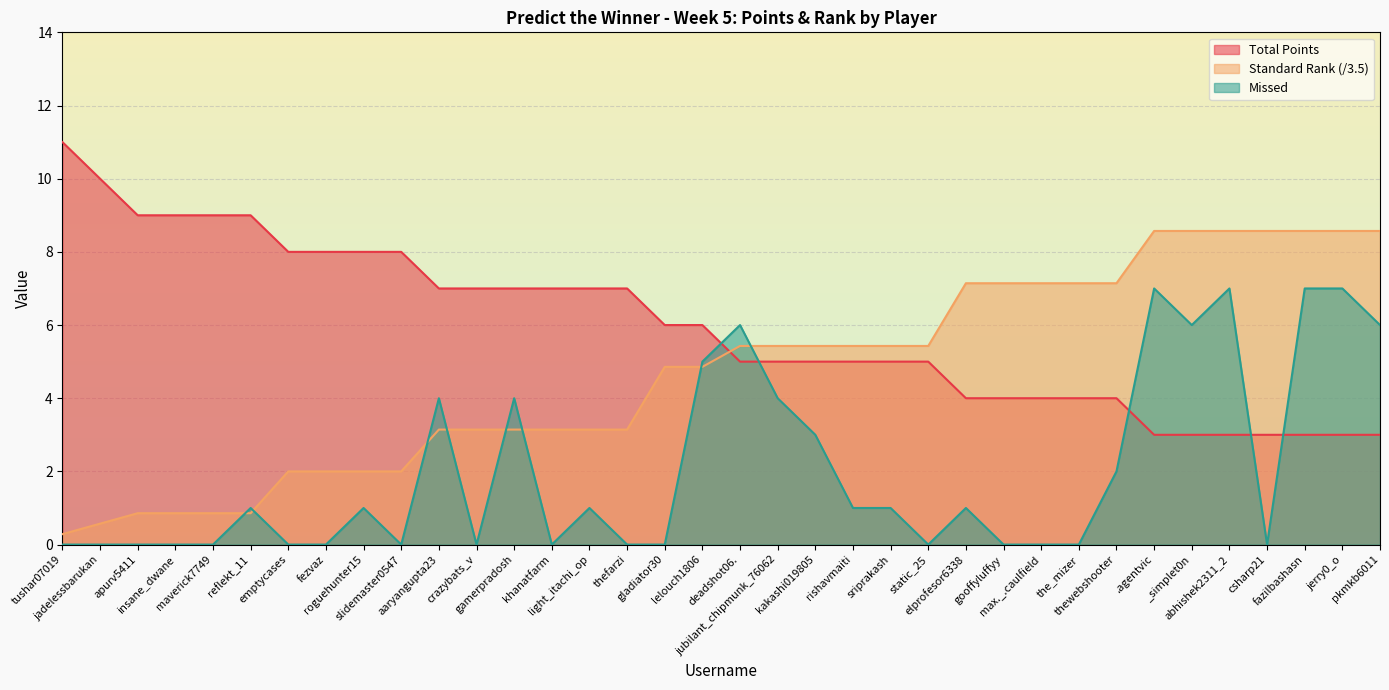

Which series changed the most between maverick7749 and thefarzi?

Standard Rank (/3.5)